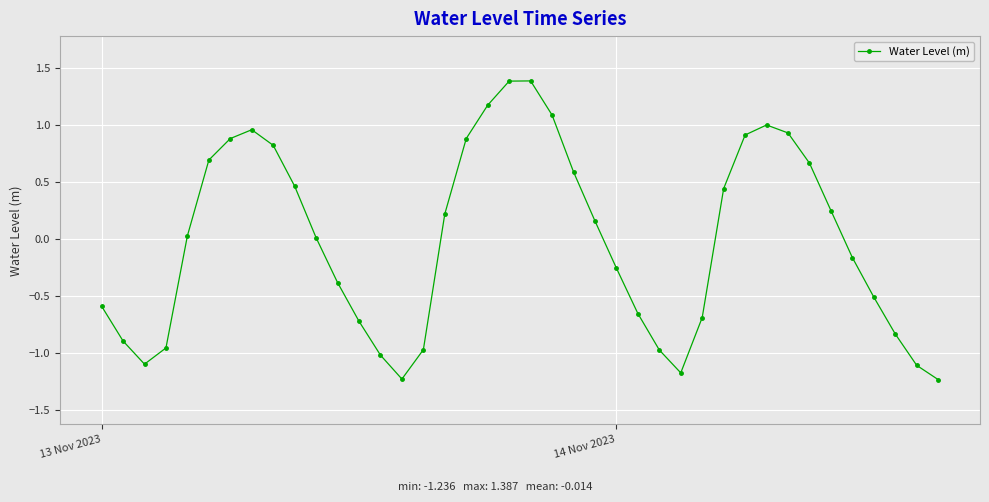

How many interior local peaks (higher than both neighbors) does the data have?

3